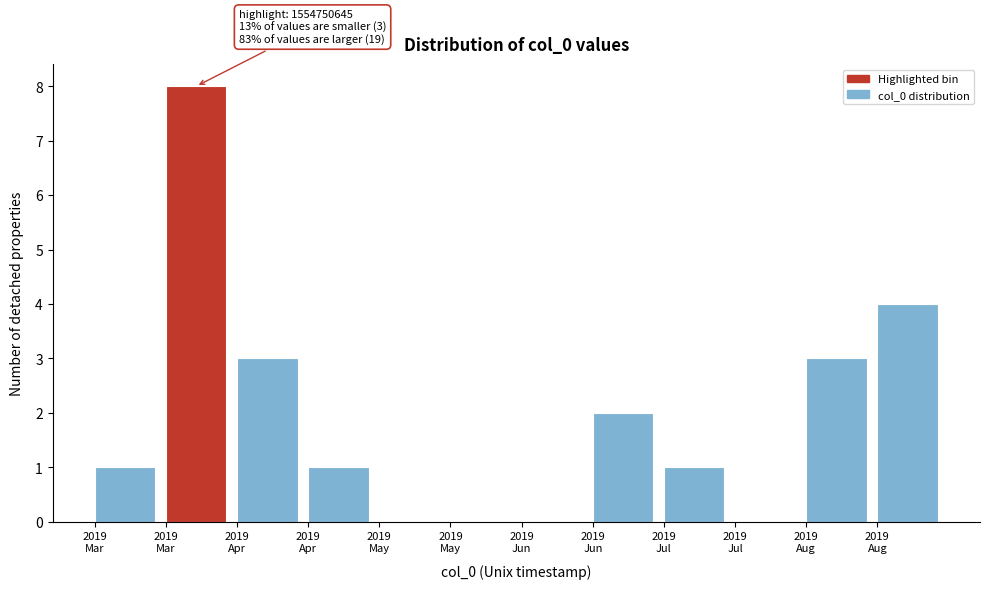

How many data points does each series have?

12